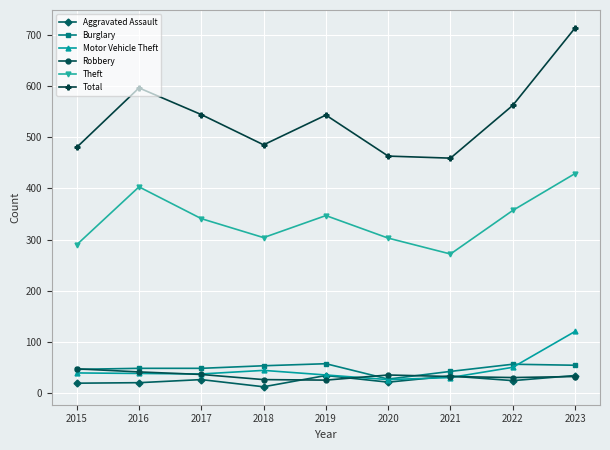

What is the difference between the highest and lowest values at 2022?

537